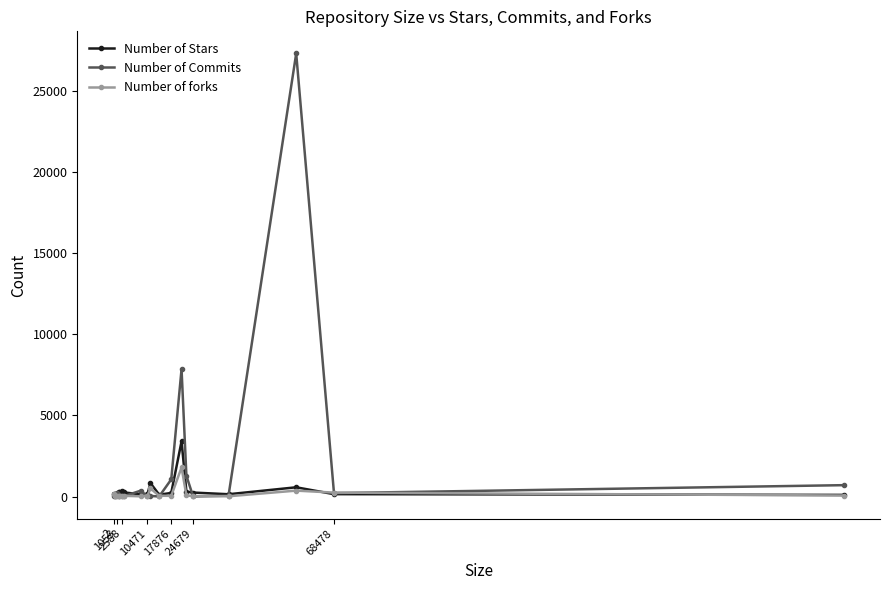

What is the maximum value for Number of forks?

1790